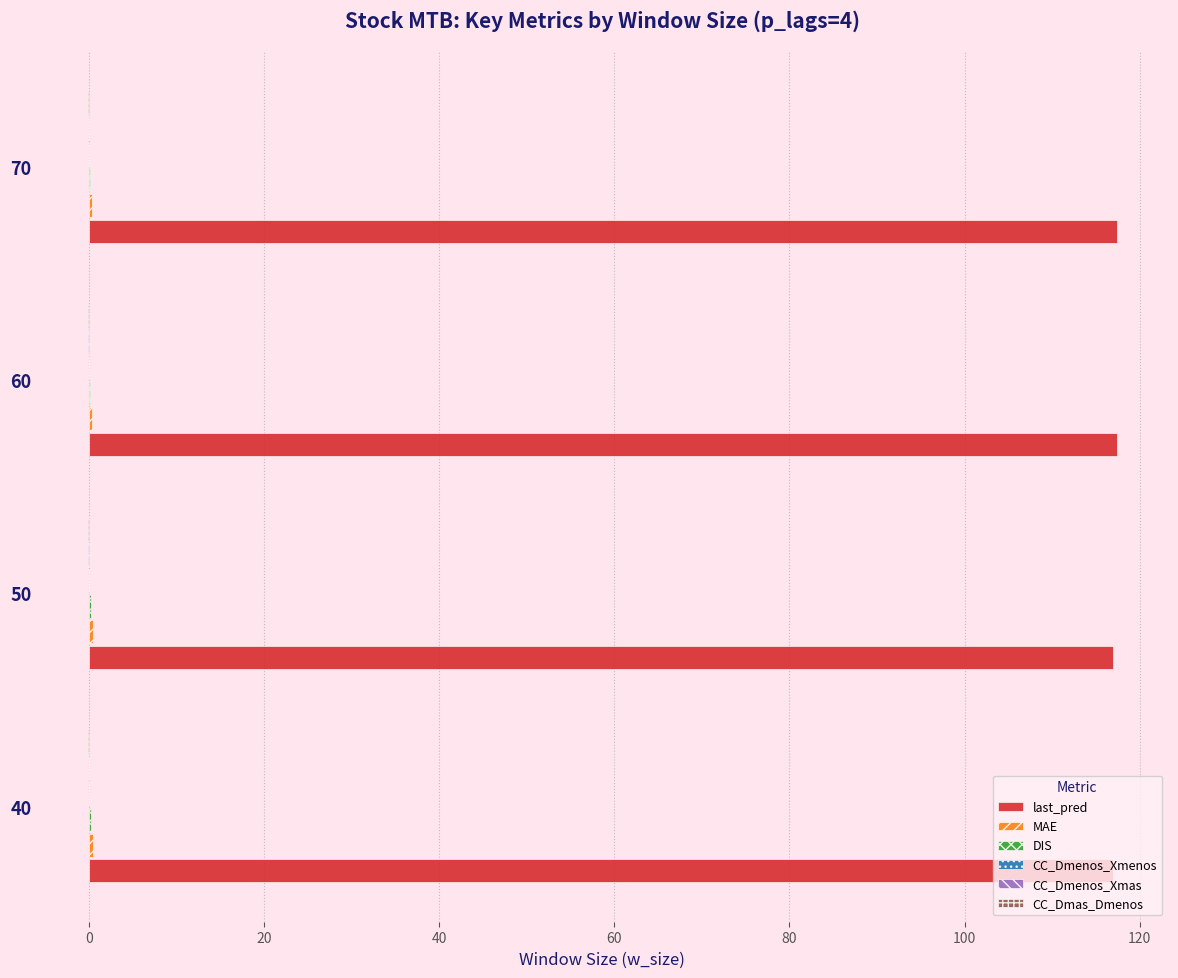

What is the sum of all last_pred values?

468.6